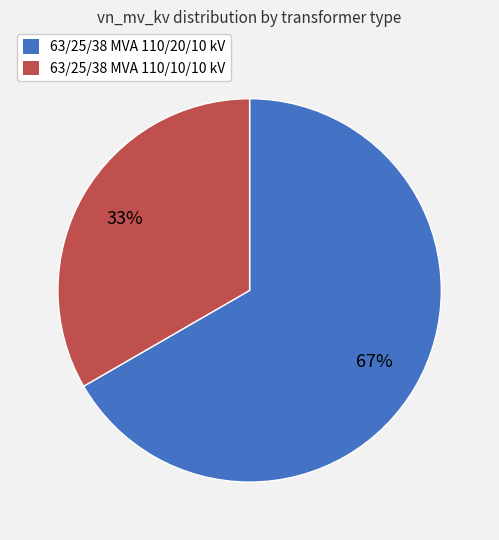

Count the number of slices in the pie.

2